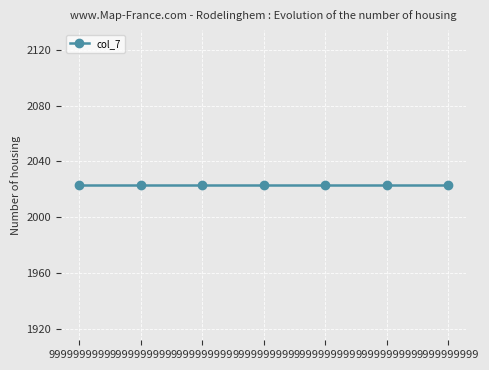

Does the chart display data point markers on the line(s)?

Yes